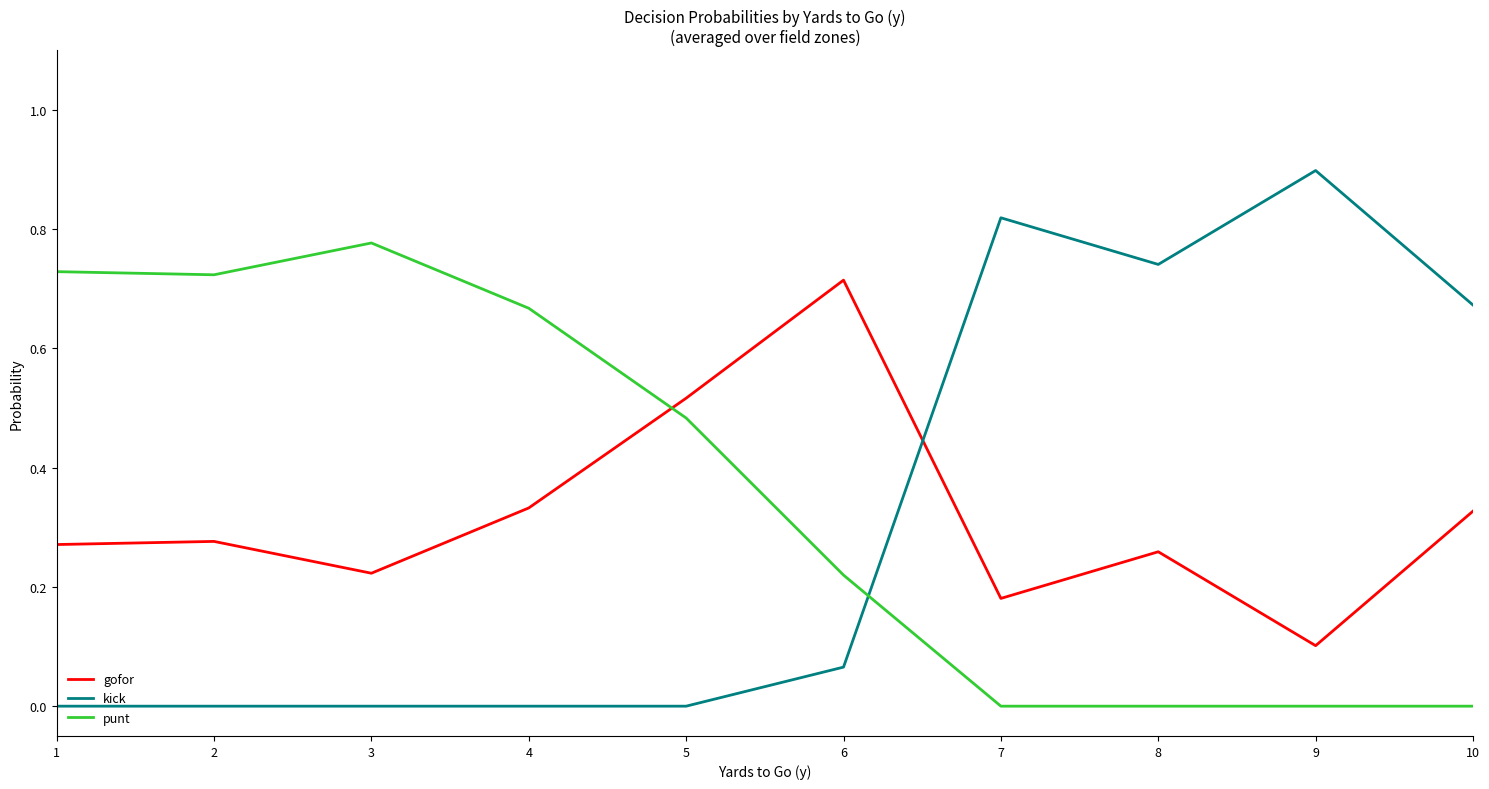

Which category has the highest value across all series?

9